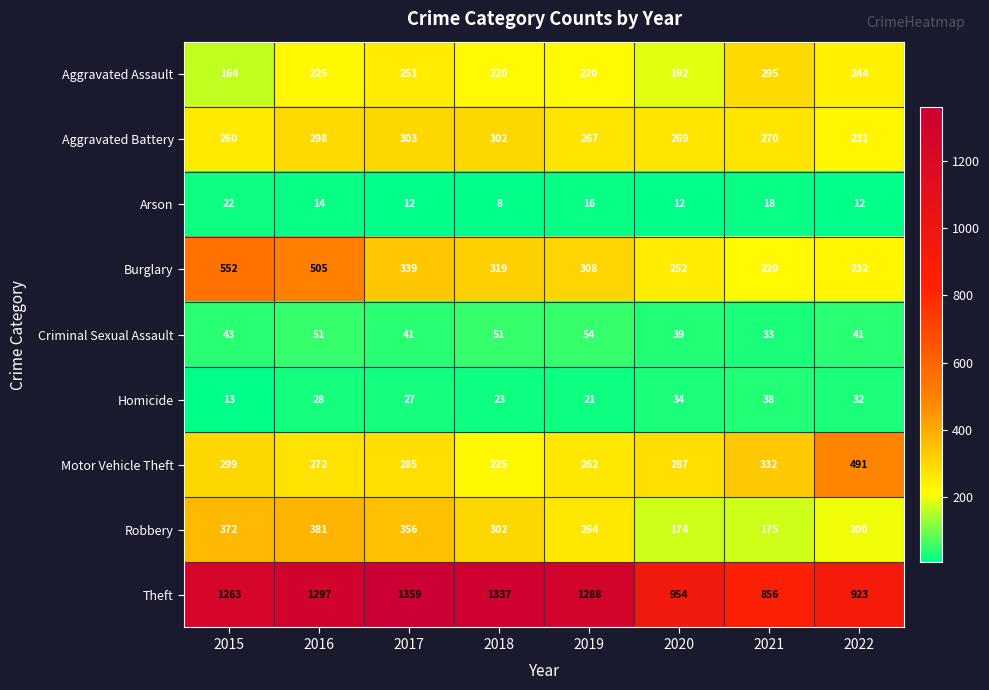

What is the smallest value displayed?

8